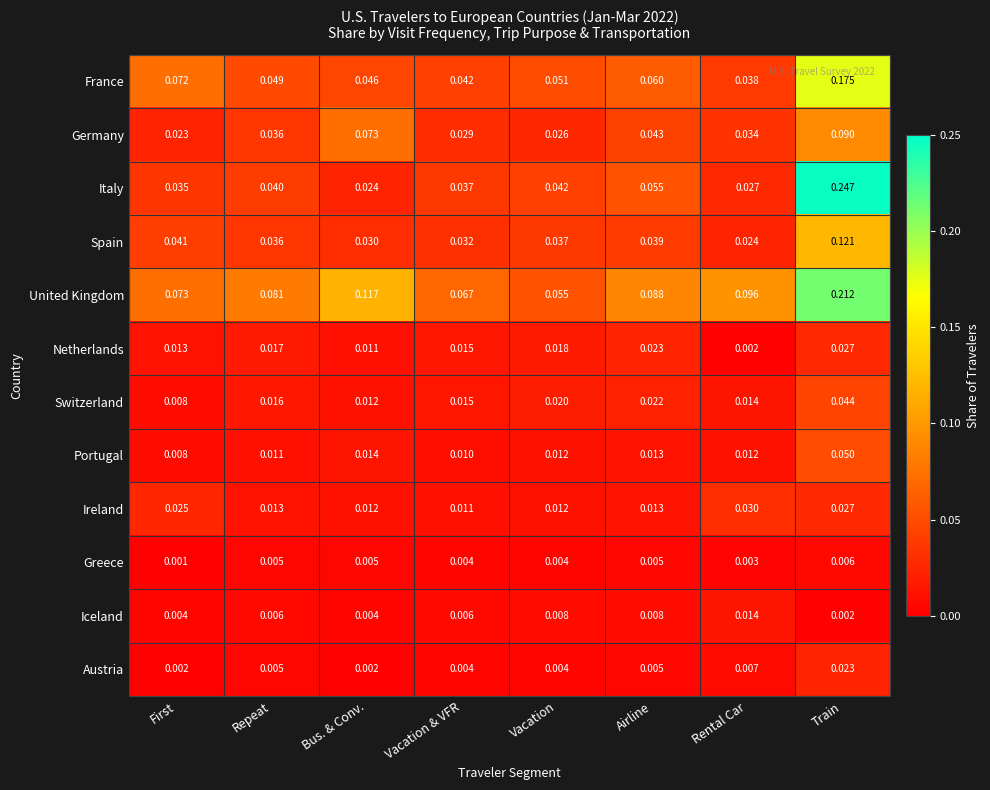

Rank the series by their maximum value, from lowest to highest.

Greece, Iceland, Austria, Netherlands, Ireland, Switzerland, Portugal, Germany, Spain, France, United Kingdom, Italy